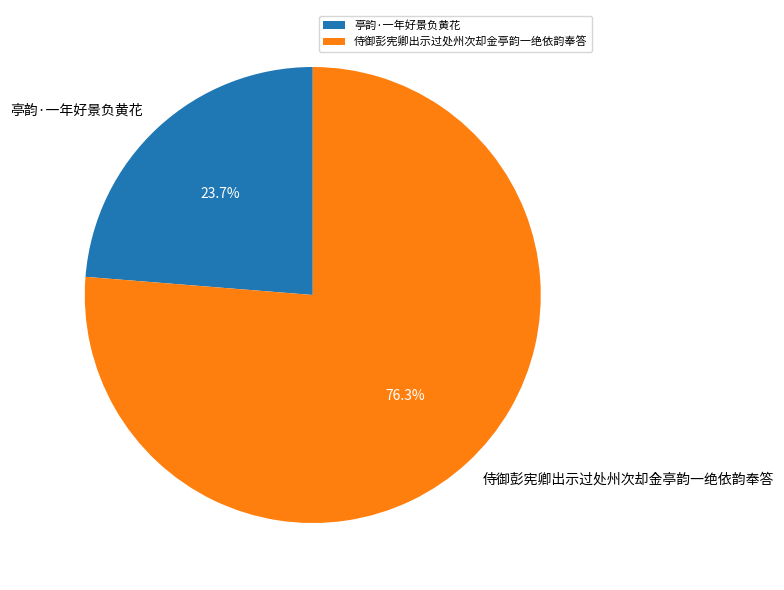

What is the smallest slice in the pie chart?

亭韵·一年好景负黄花